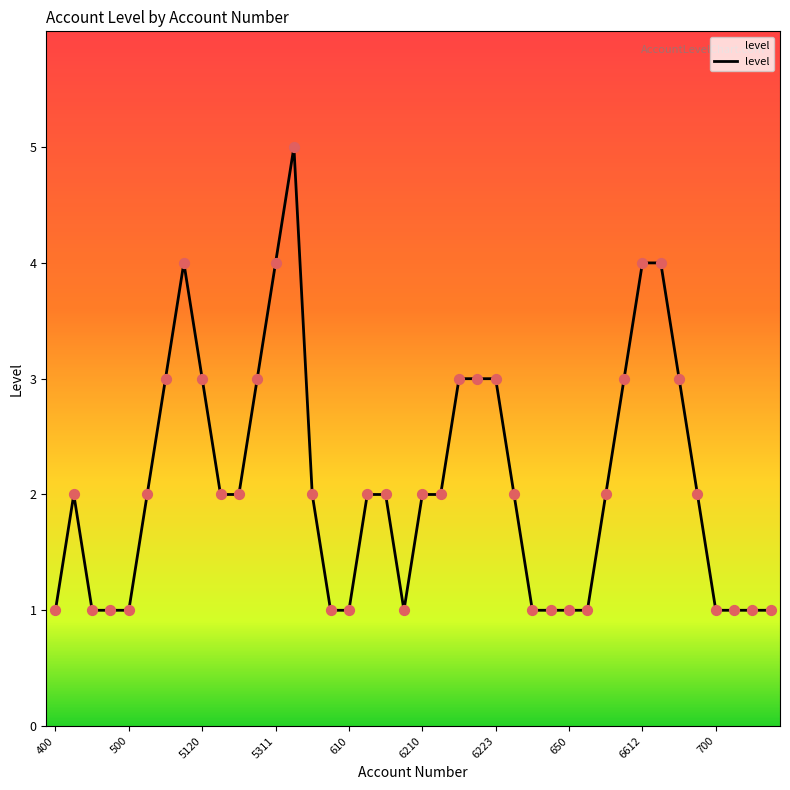

What is the difference between the maximum and minimum values?

4